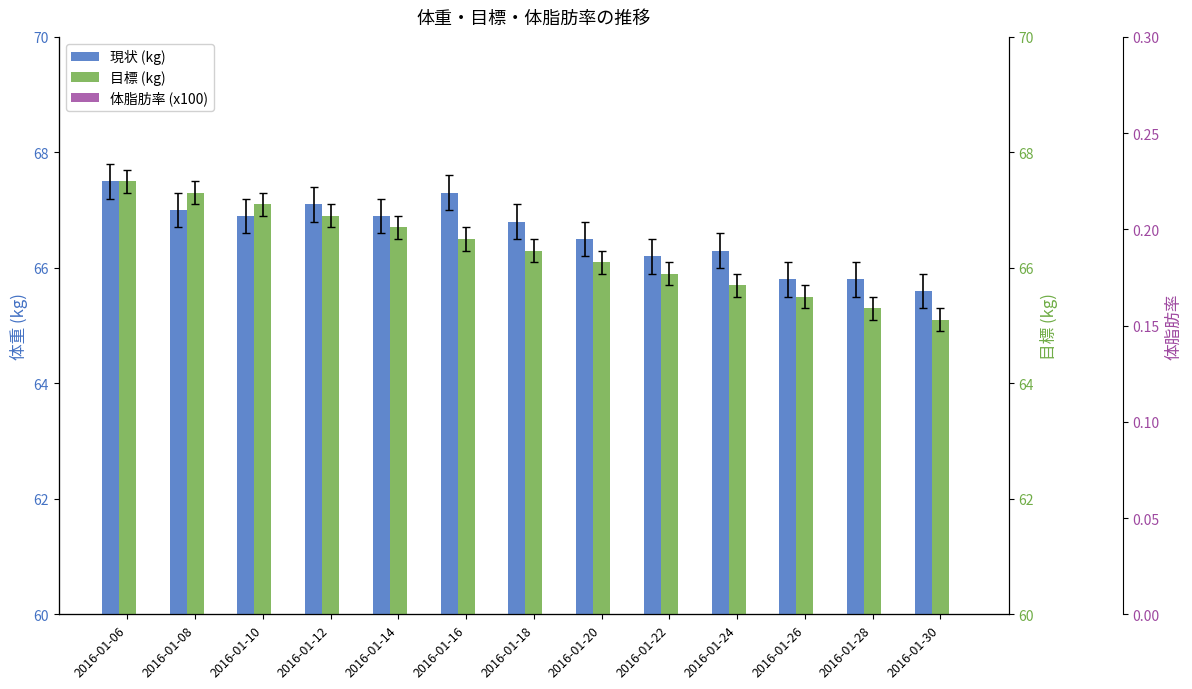

How many values in the 目標 (kg) series exceed 66?

8